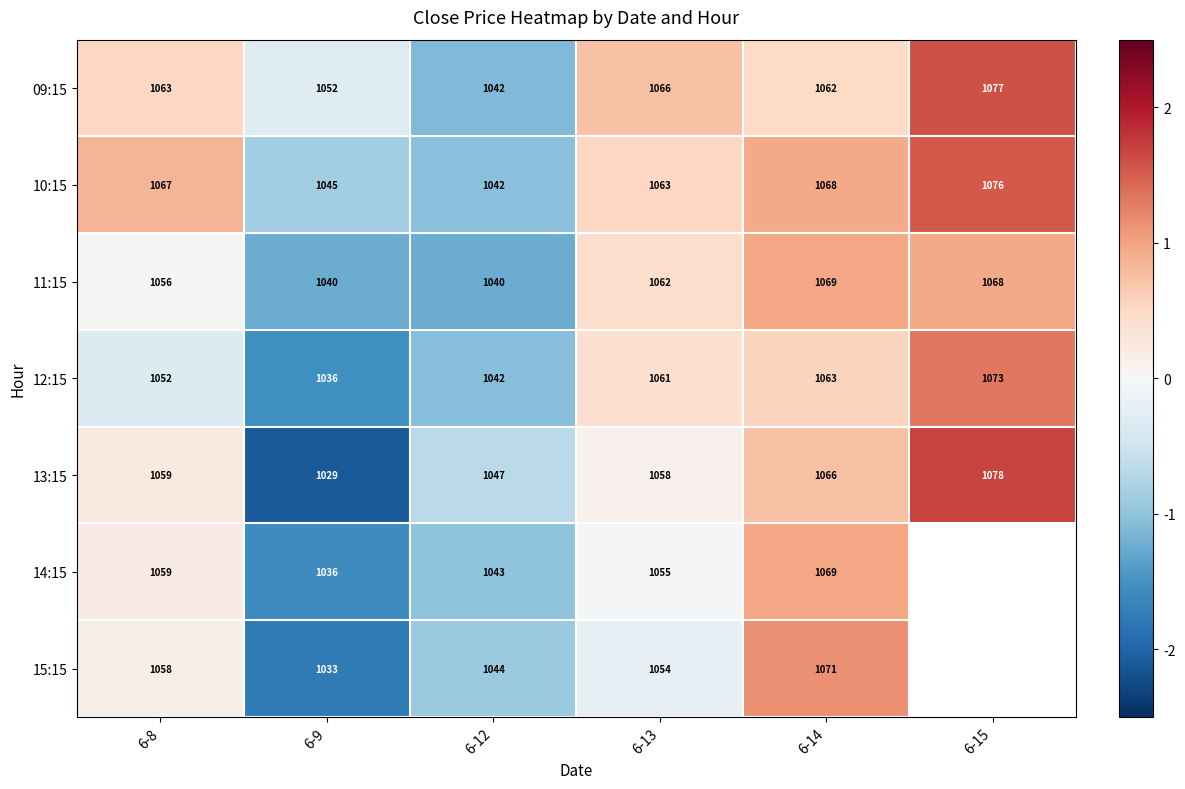

Is the value of 09:15 at 6-9 greater than the value of 11:15 at 6-9?

Yes